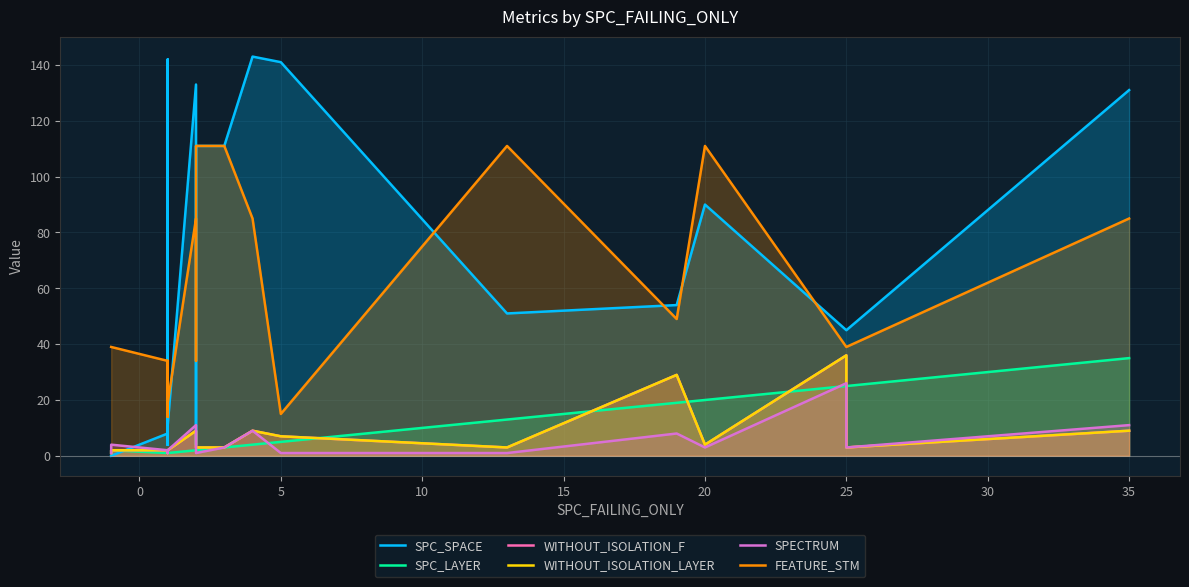

What is the maximum value shown in the chart?

143